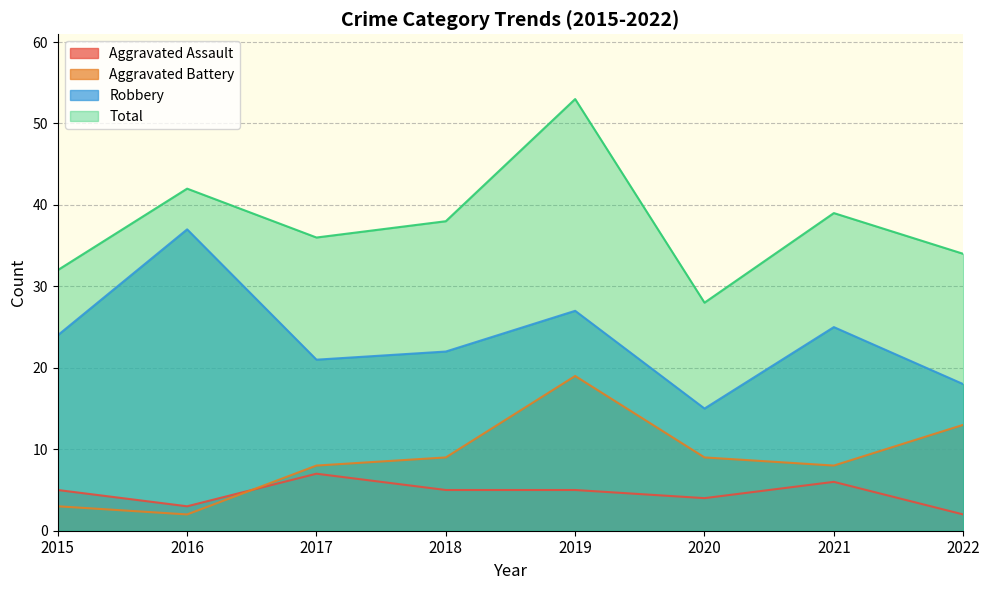

What is the lowest value of the Aggravated Assault series?

2